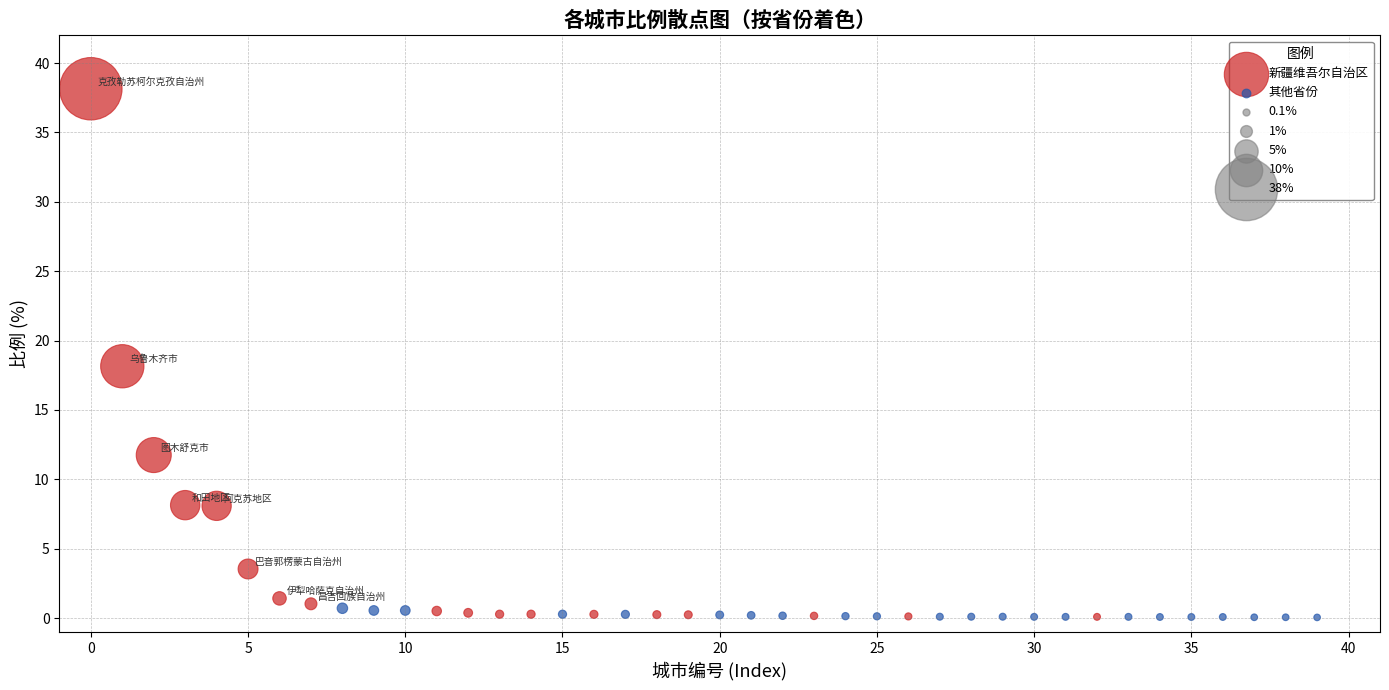

Which series reaches the maximum Y coordinate?

新疆维吾尔自治区